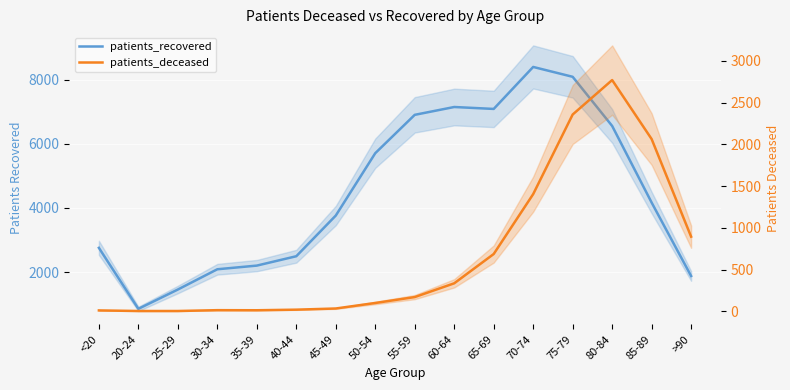

What is the difference between the maximum and minimum values in the patients_recovered series?

7536